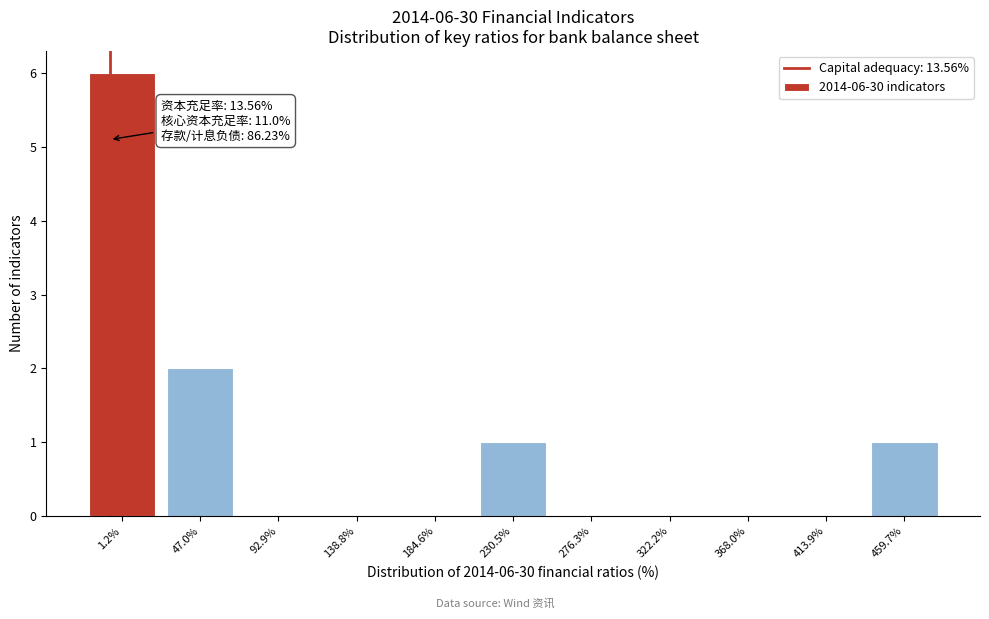

At which label is the value closest to 3?

47.0%